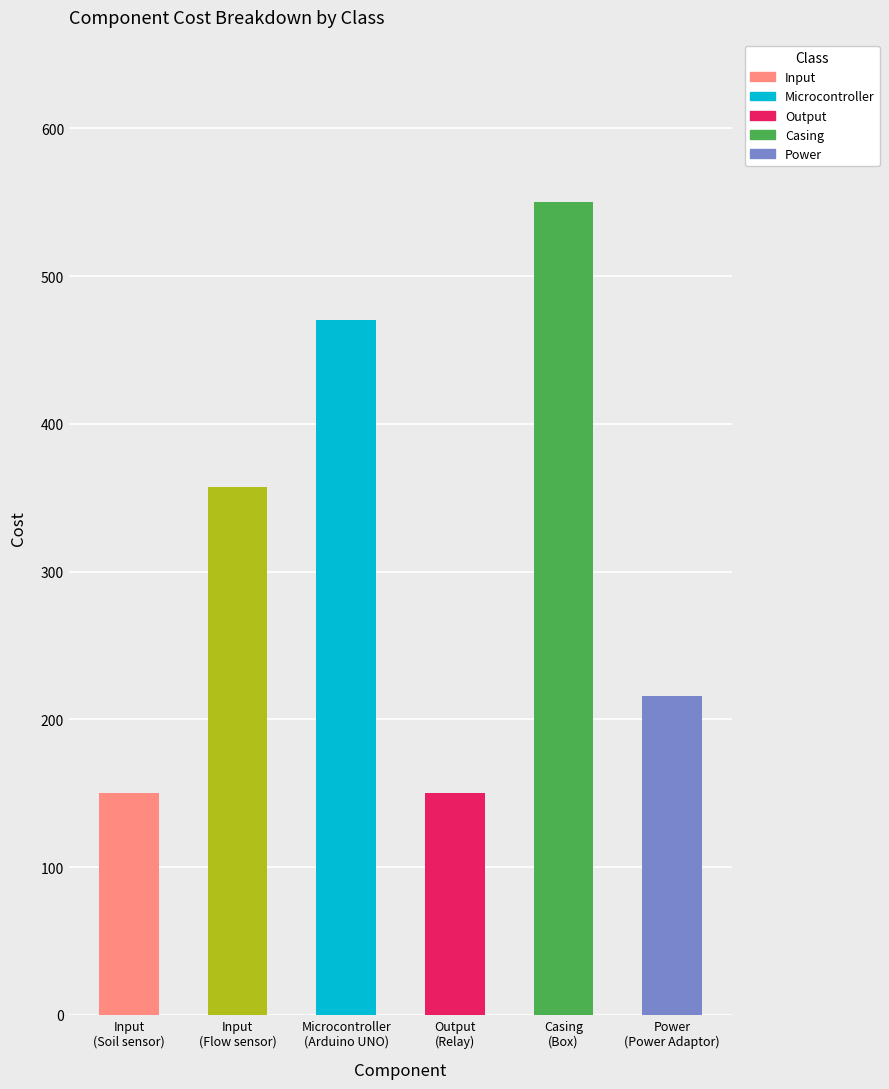

Which label corresponds to the largest value in the chart?

Casing
(Box)